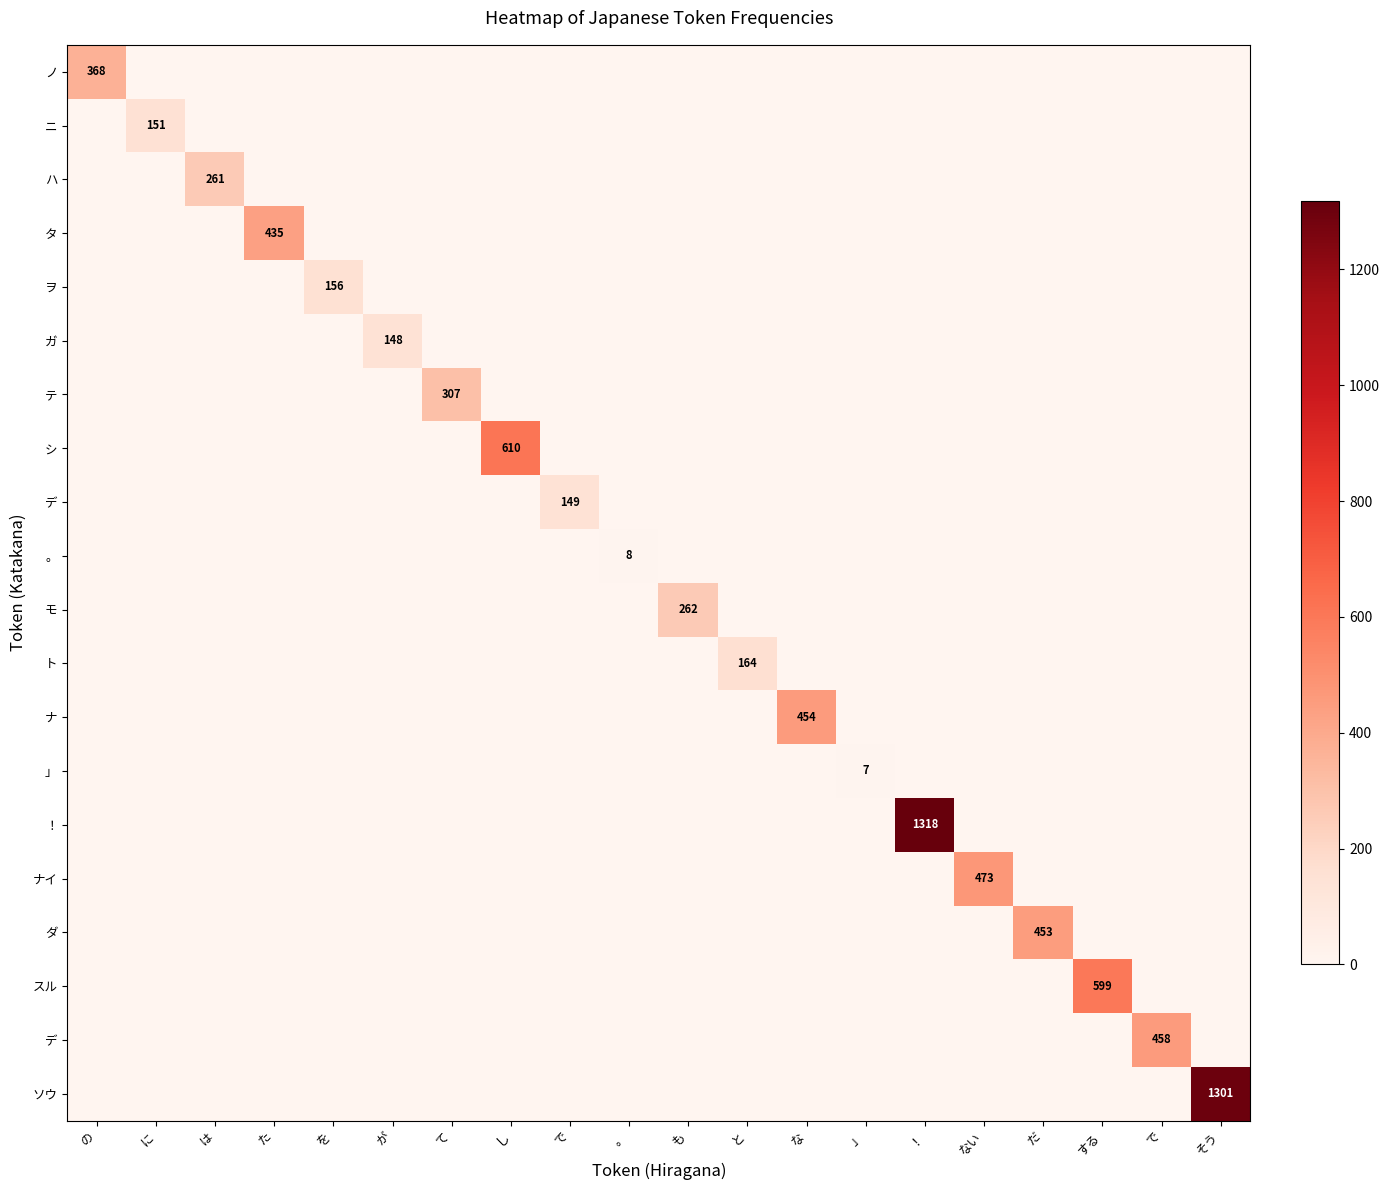

What is the total value across all series at が?

148